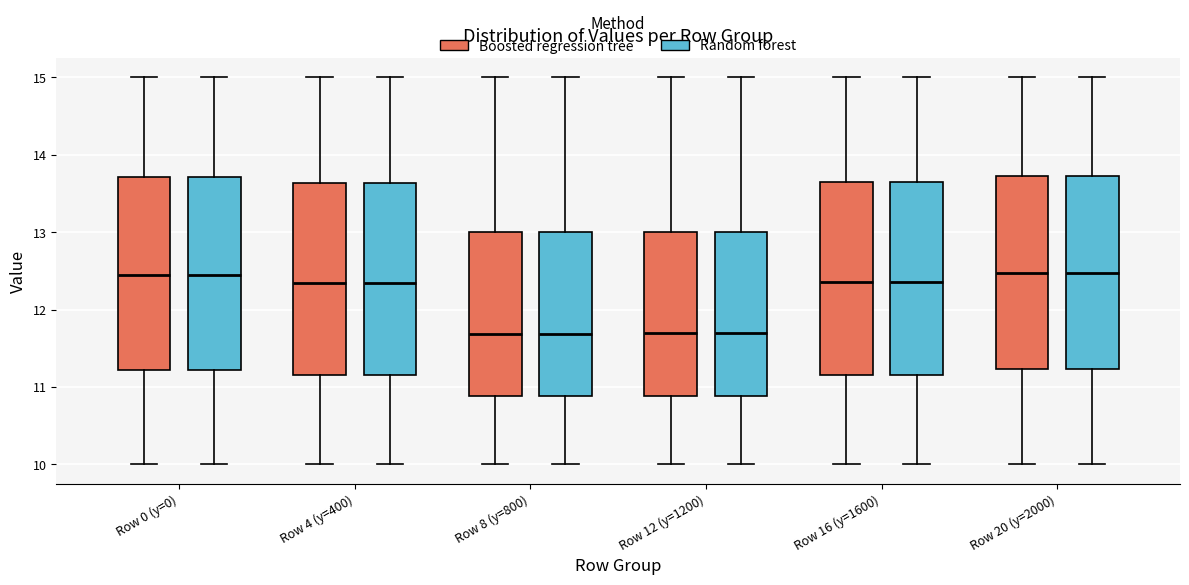

Where does the lower whisker of the box for Row 4 (y=400) (Boosted regression tree) end on the y-axis? The values are not printed on the chart, so give them approximately, as read against the axis.

10.0